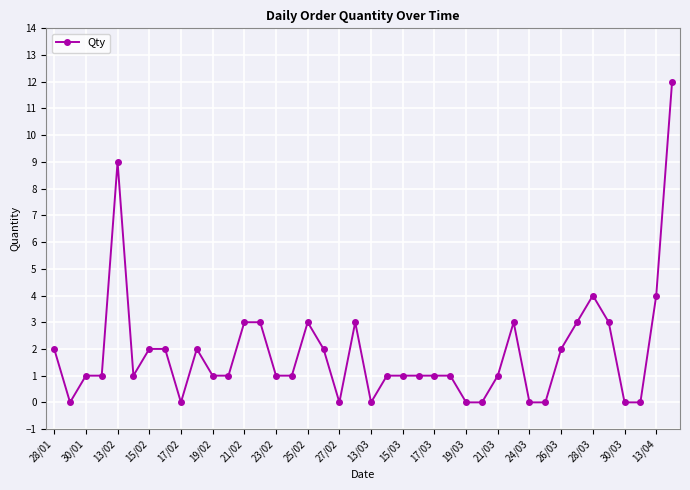

What is the maximum value shown in the chart?

12